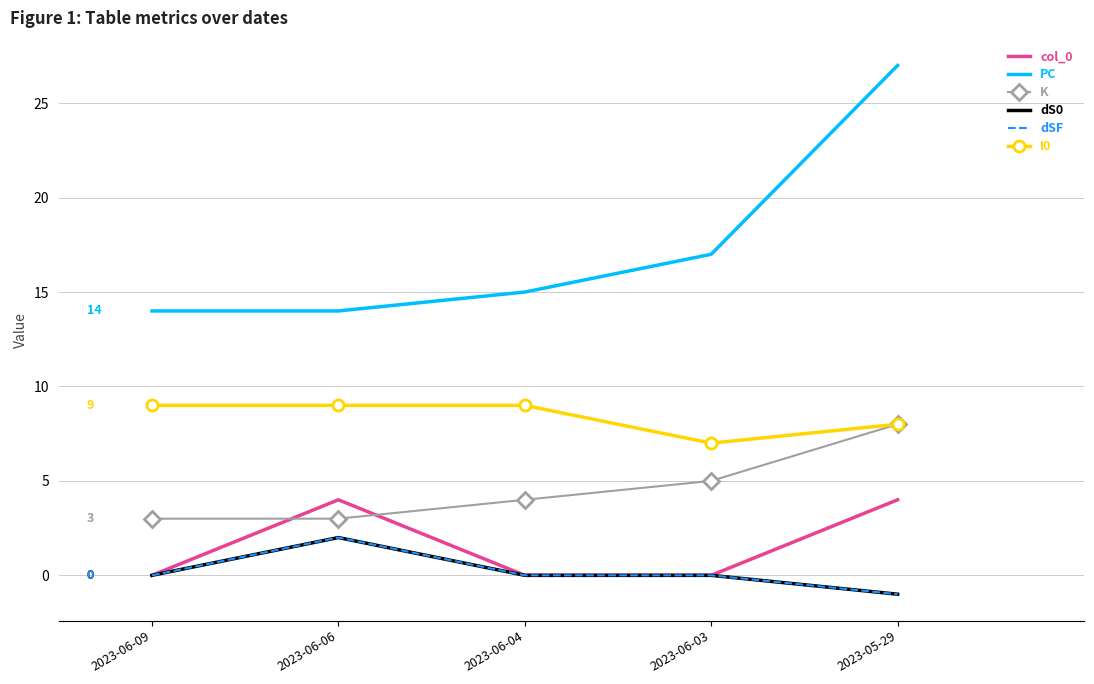

What is the sum of all dS0 values?

1